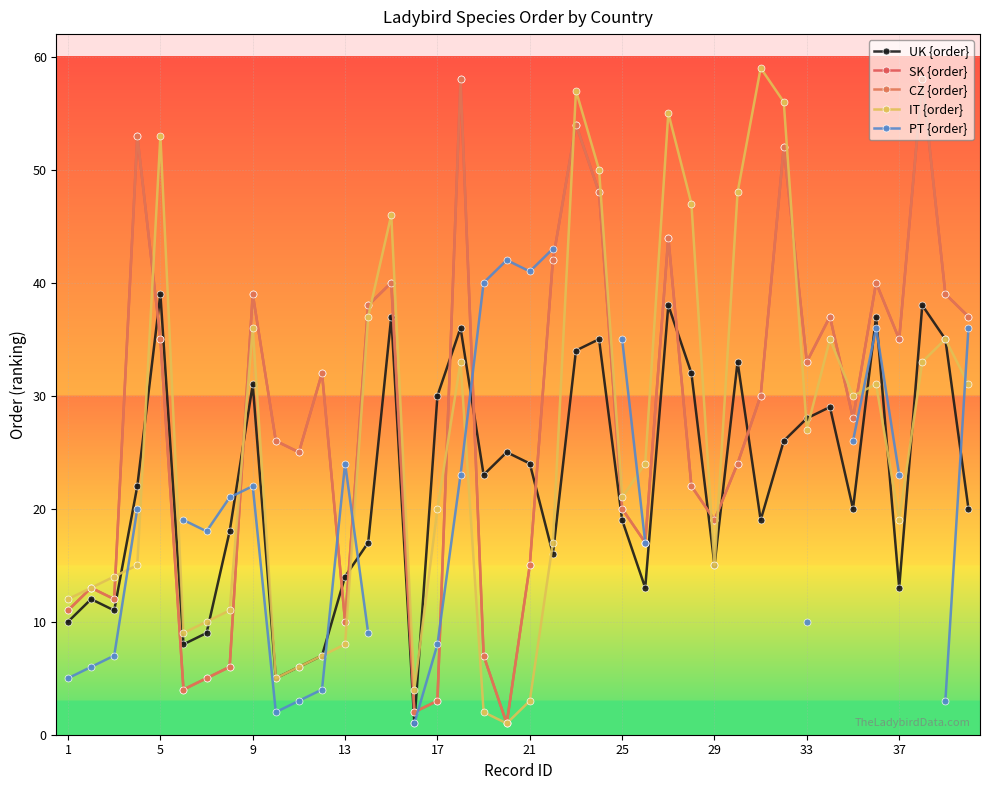

True or false: CZ {order} and SK {order} intersect in this chart.

False